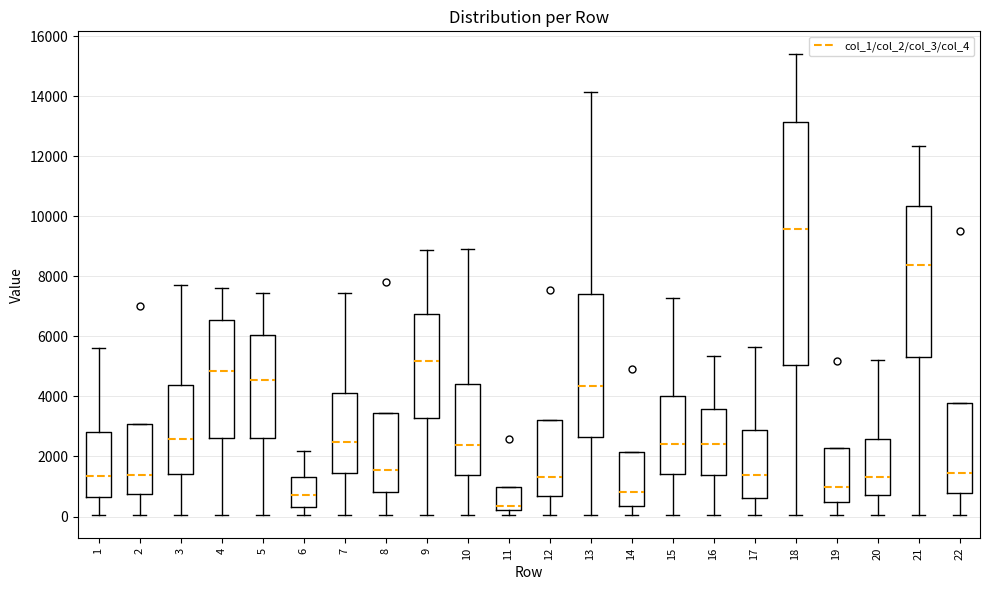

Comparing the boxes themselves (not the whiskers), which one is the tallest?

18